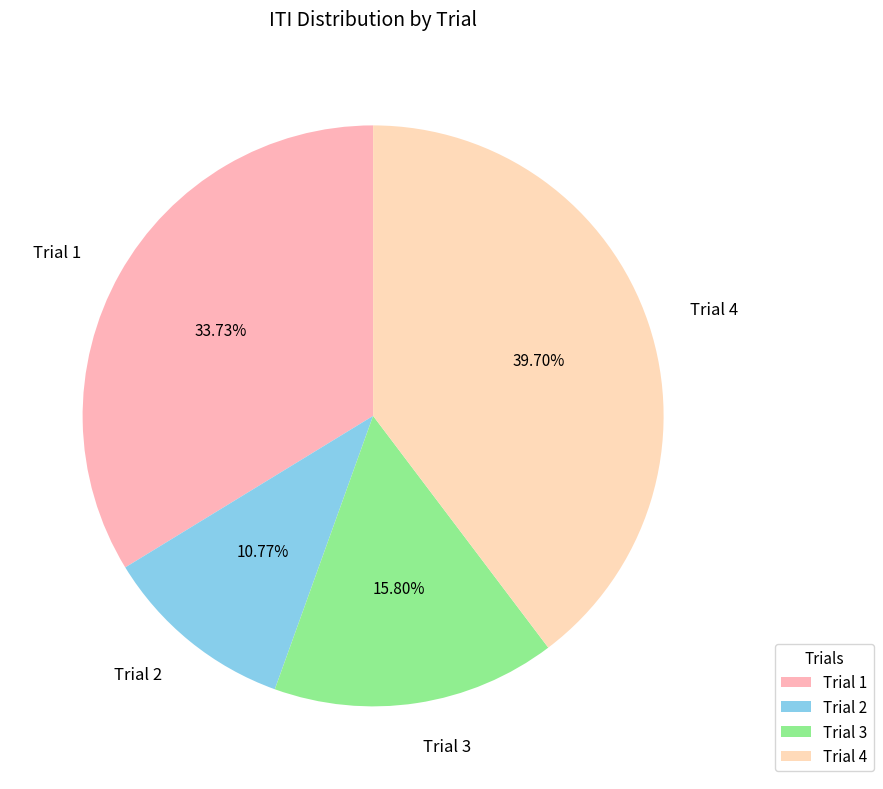

To the nearest percent, what percentage of the pie is Trial 3?

16%